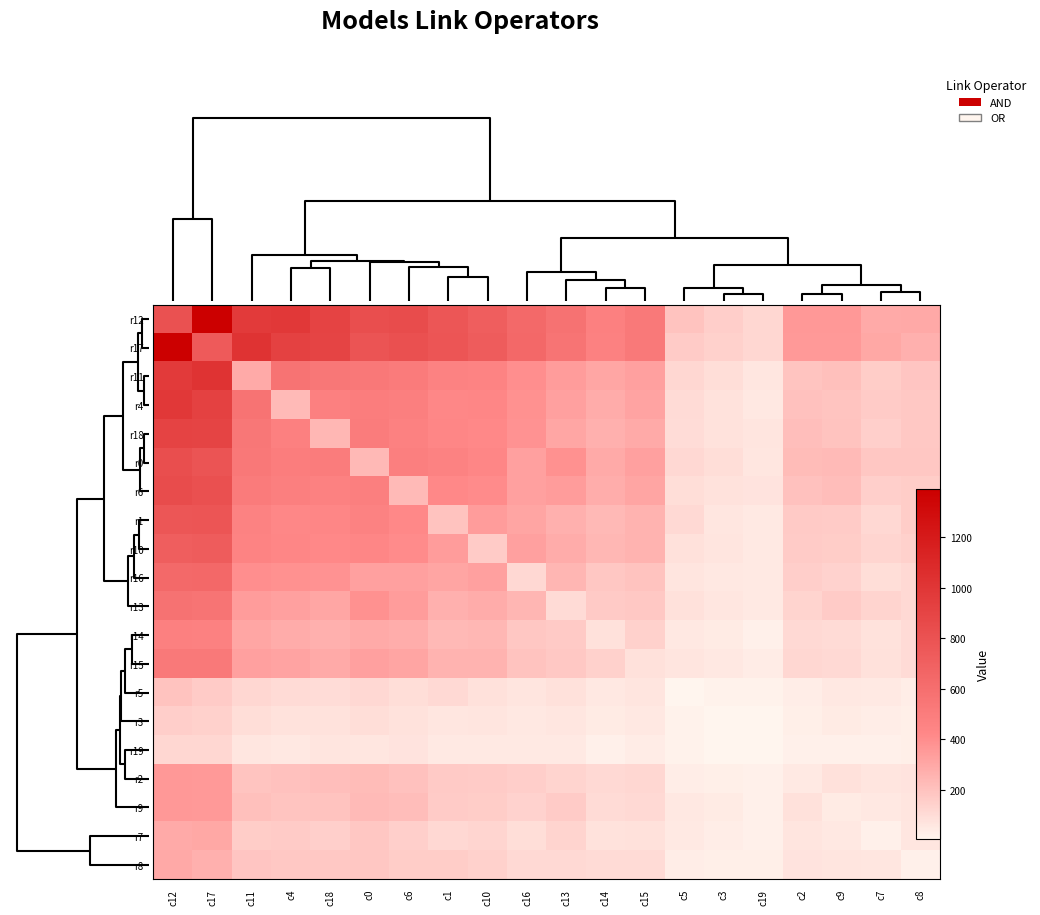

List the series in order of their peak value, highest first.

r12, r17, r11, r4, r18, r6, r0, r1, r10, r16, r13, r15, r14, r2, r9, r7, r8, r5, r3, r19